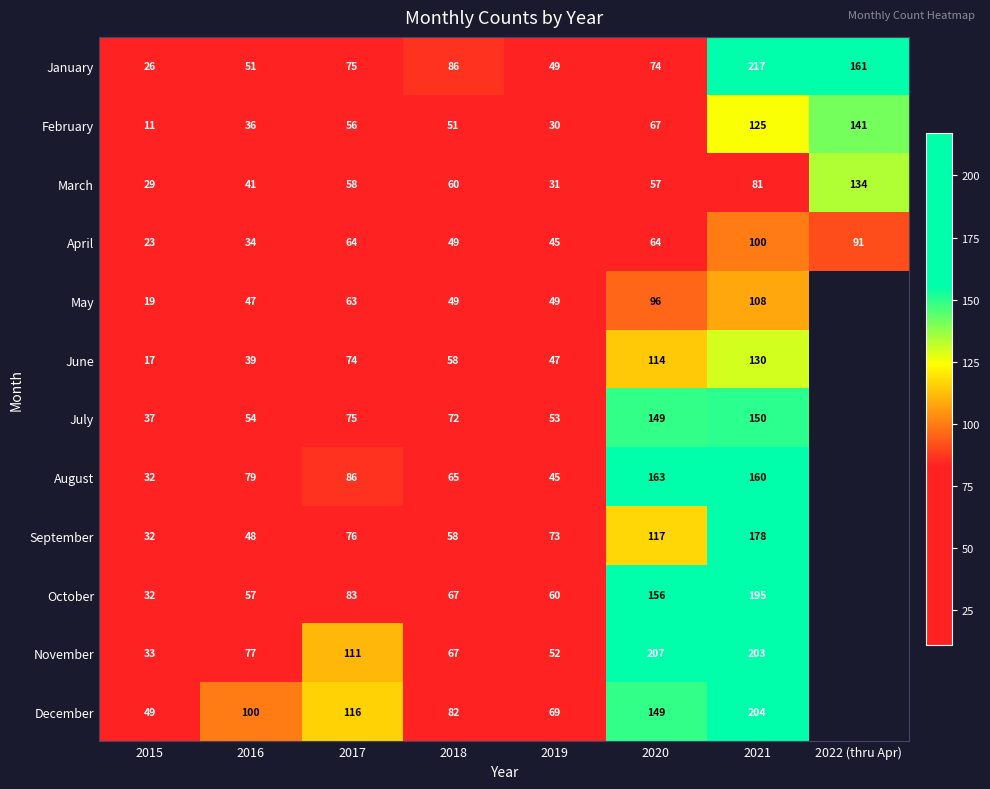

What value does the April series have at 2018, to the nearest 10?

50